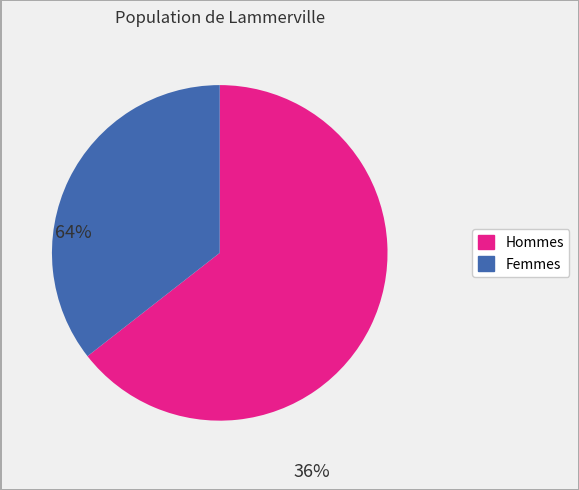

Does any single category account for the majority?

Yes